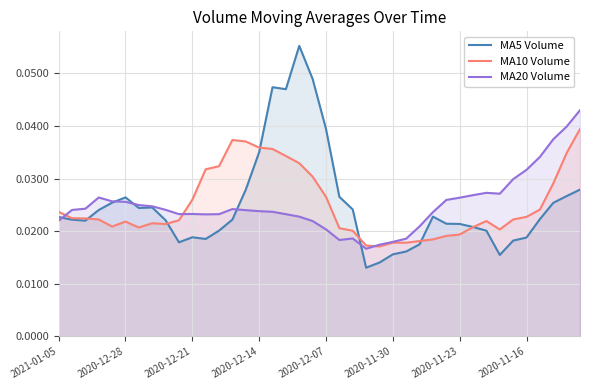

List the series in order of their peak value, lowest first.

MA10 Volume, MA20 Volume, MA5 Volume